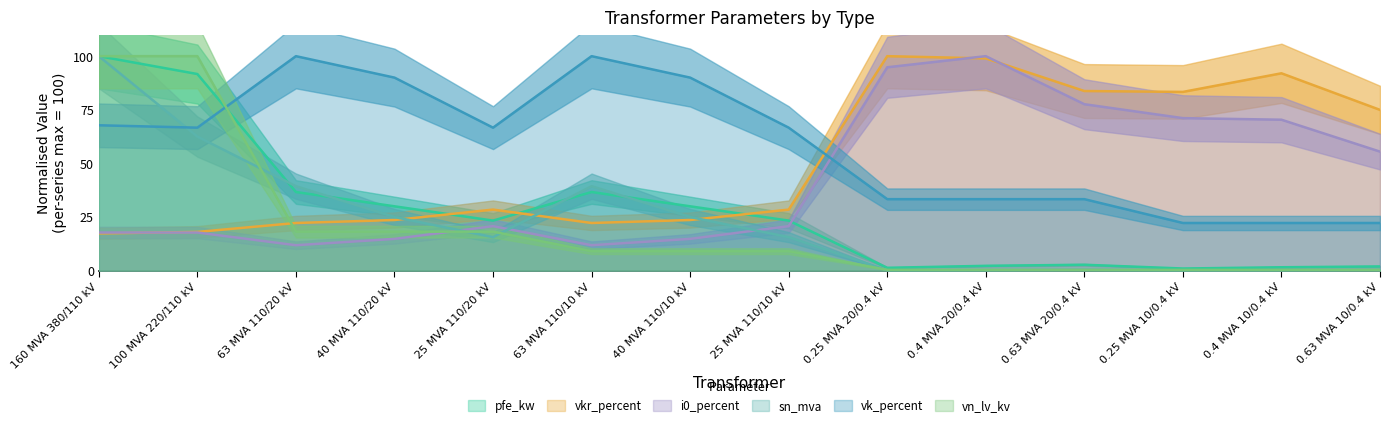

At which label does i0_percent reach its minimum?

63 MVA 110/20 kV